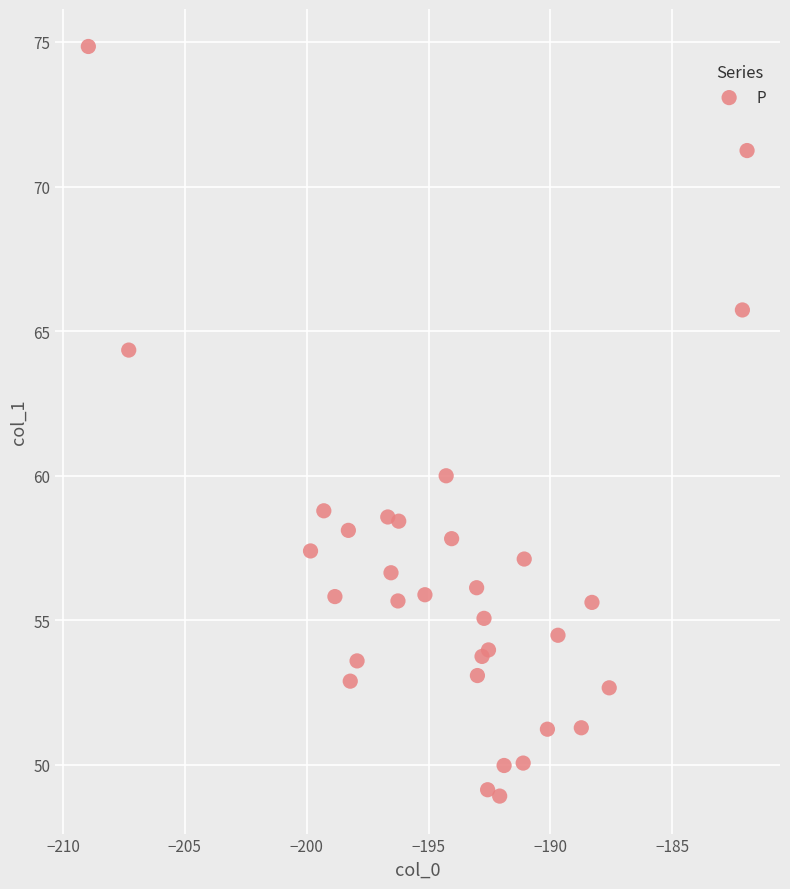

What Y value in the scatter plot is closest to 61?

60.0